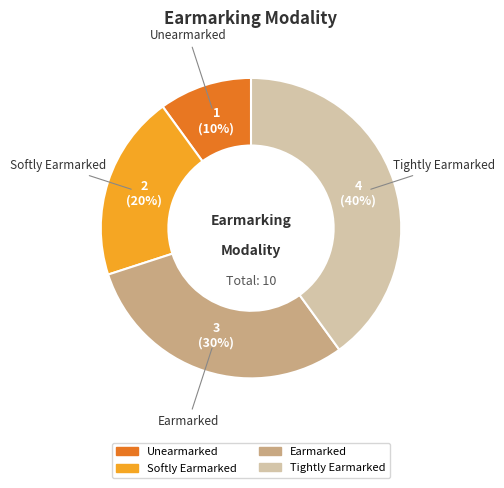

How many slices are in this pie chart?

4